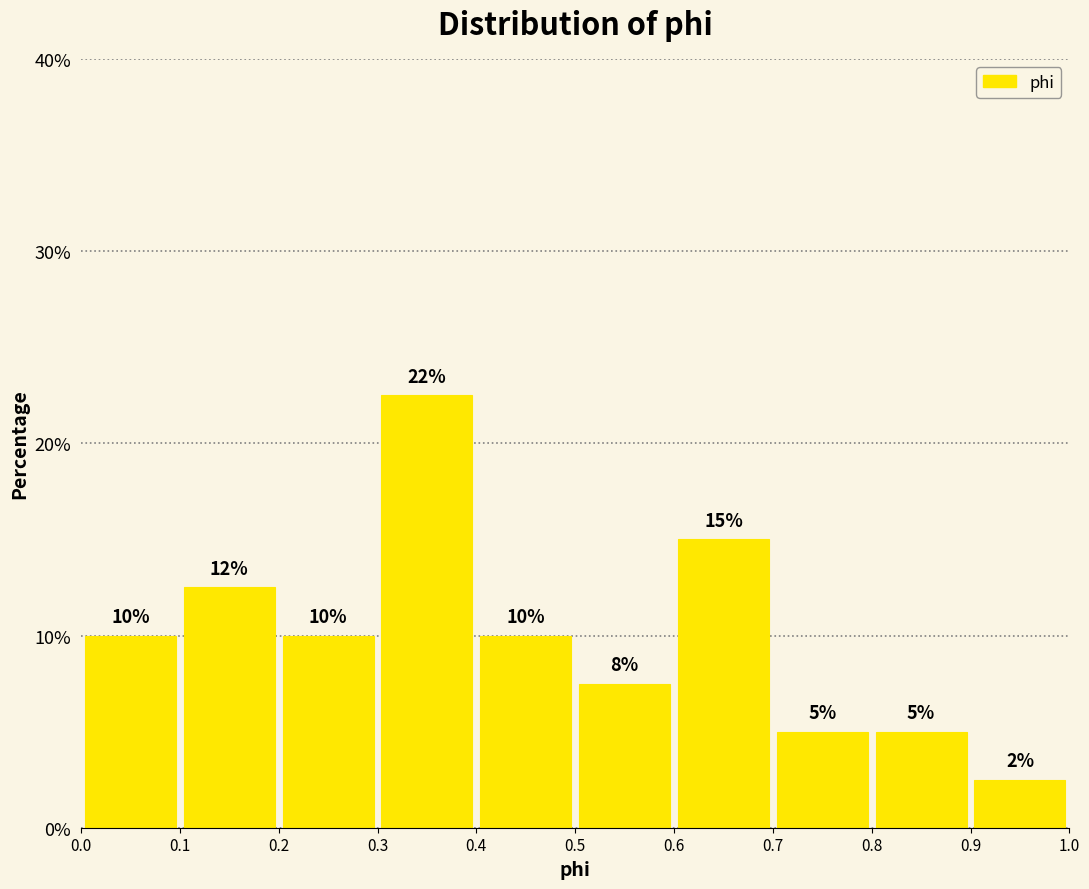

Over which range of the x-axis is the bar tallest?

0.3 to 0.4